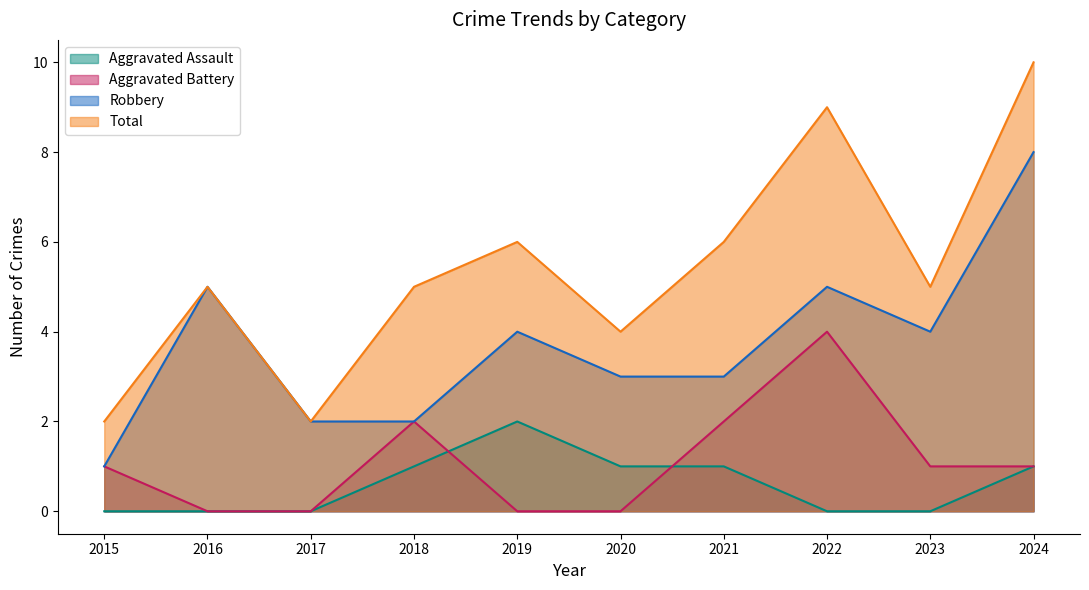

Which series has the largest range (max minus min)?

Total